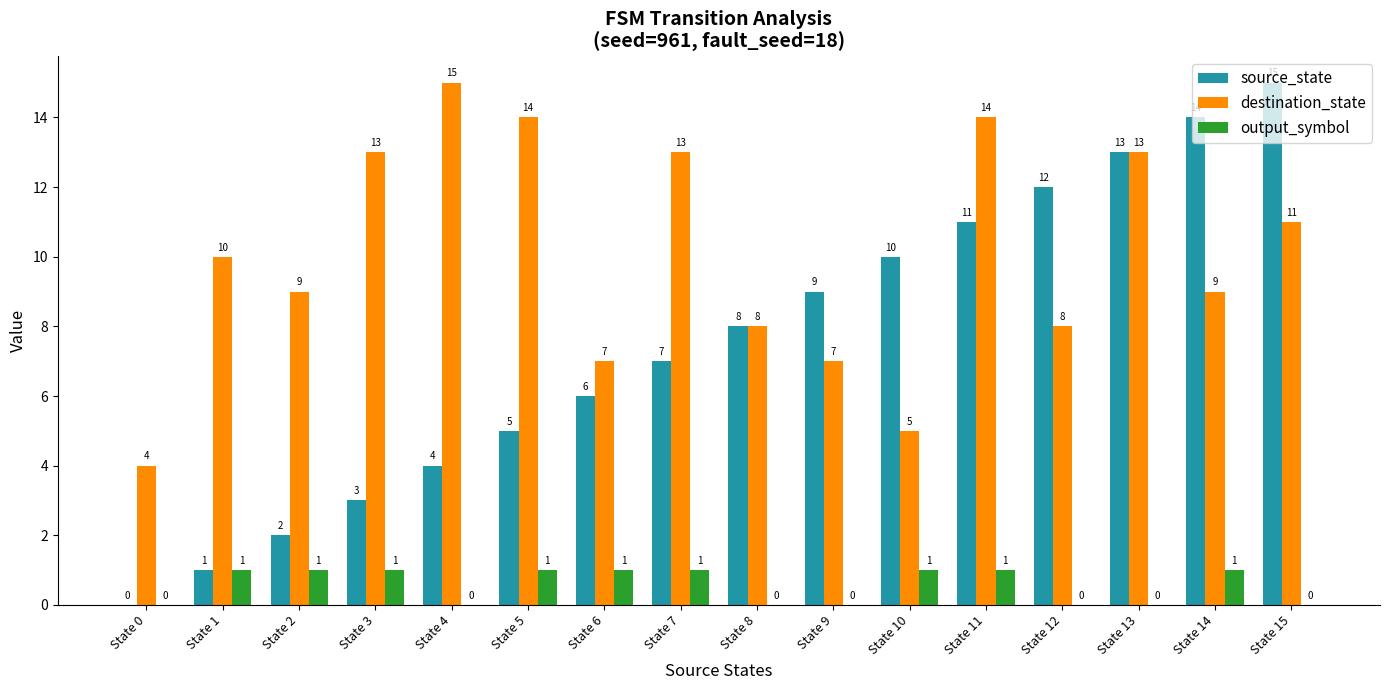

Is it true that source_state equals 12 at State 9?

False